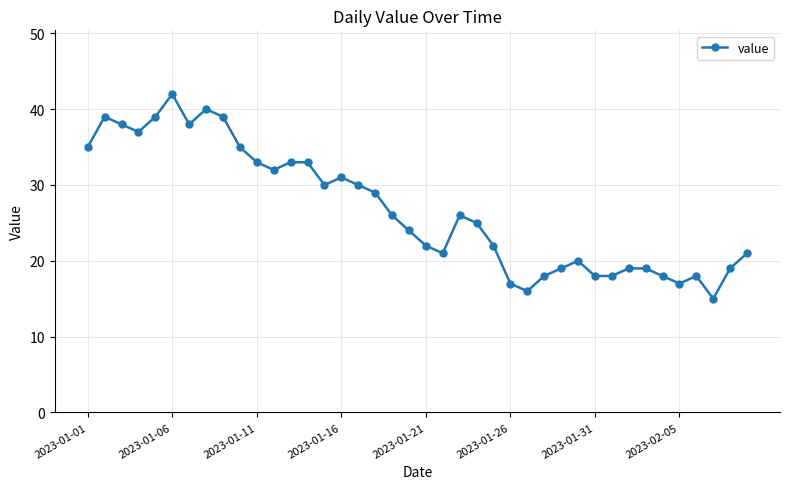

Does the chart have visible grid lines?

Yes